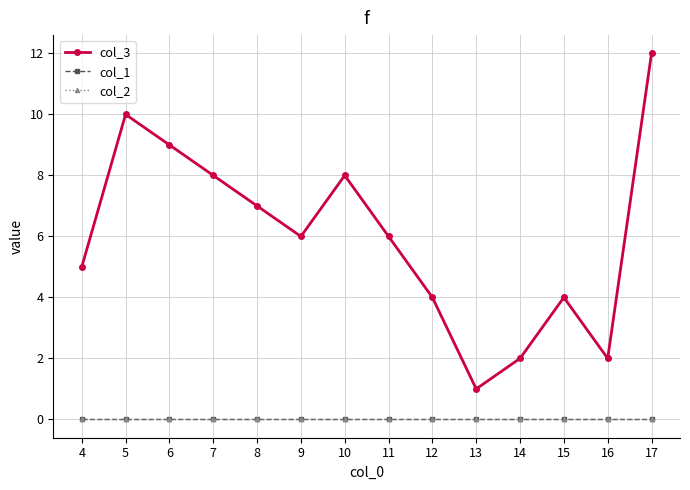

True or false: col_2 and col_3 intersect in this chart.

False